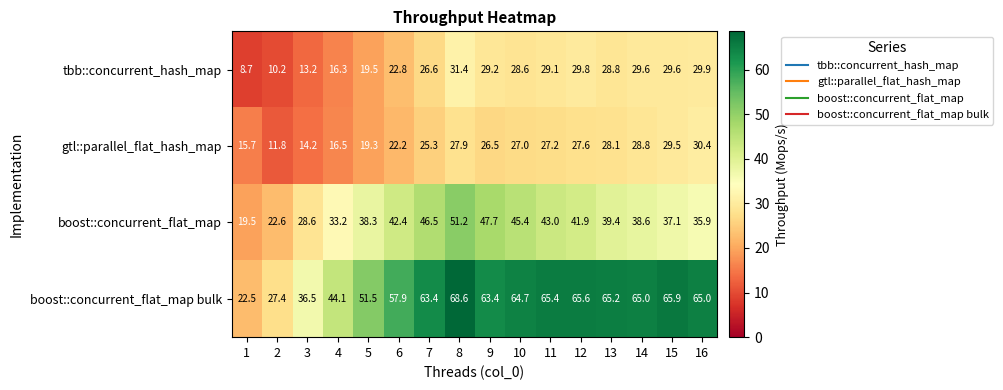

The boost::concurrent_flat_map bulk series shows 68.6 at 8. True or false?

True